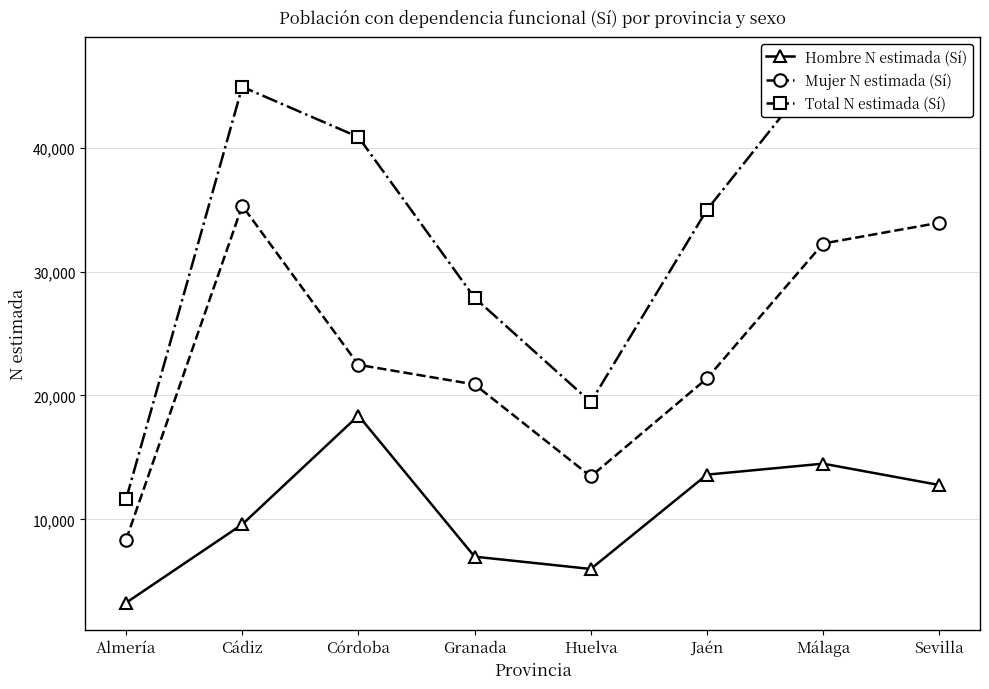

At how many categories does at least one series exceed 18282?

7